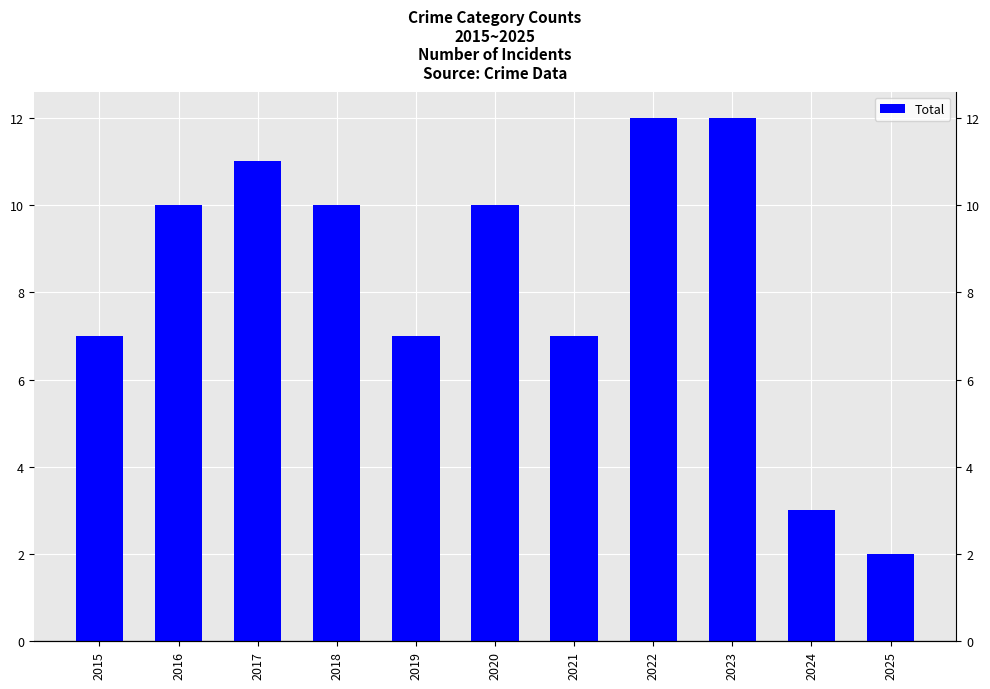

List the labels in order of value, smallest first.

2025, 2024, 2015, 2019, 2021, 2016, 2018, 2020, 2017, 2022, 2023